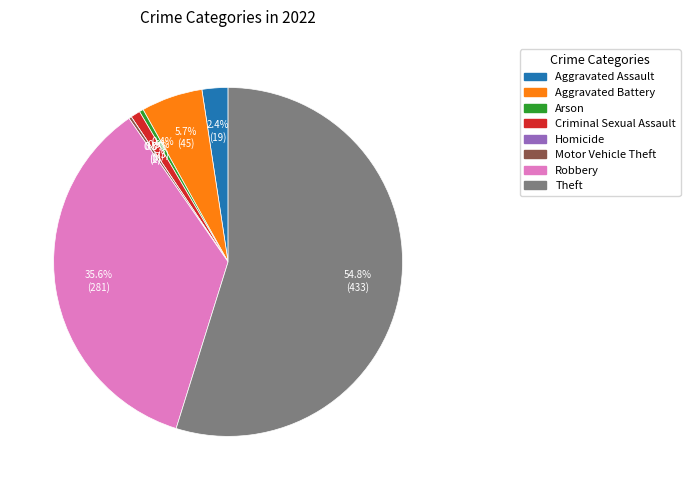

Is it true that Motor Vehicle Theft is 1% of the pie?

False